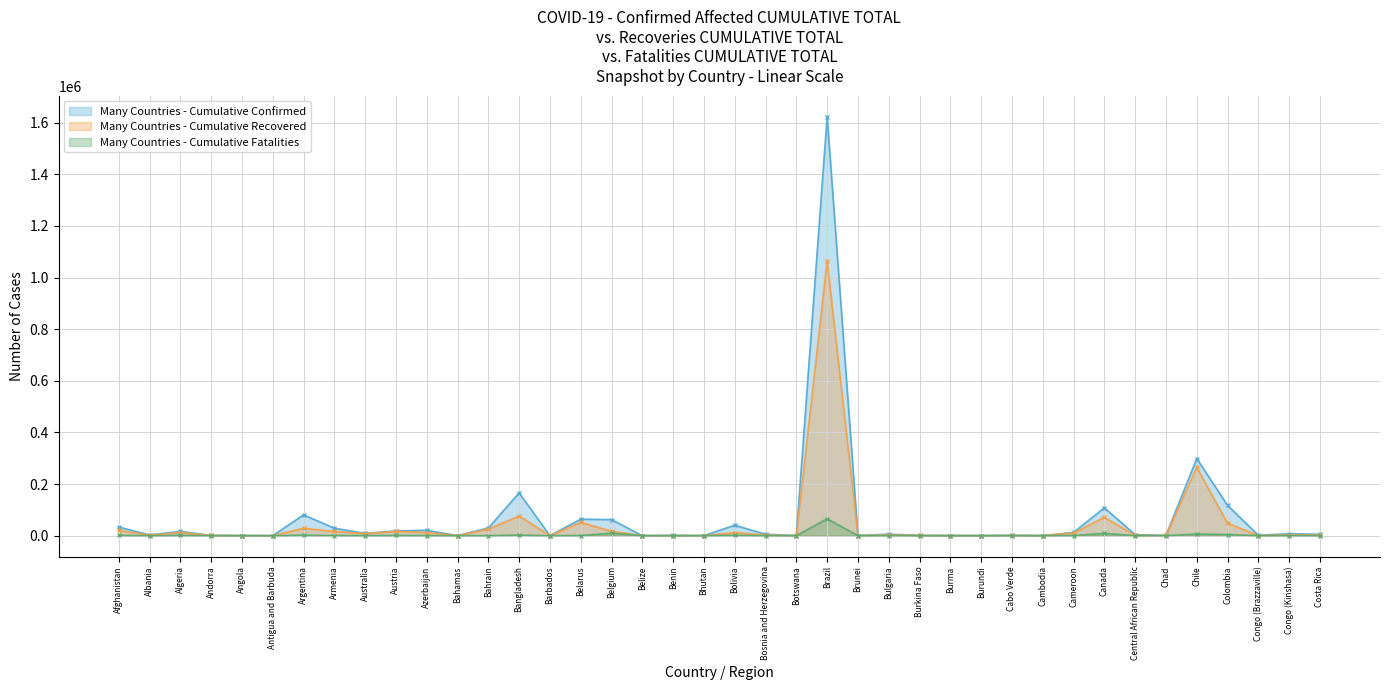

True or false: Many Countries - Cumulative Fatalities has more than 1 interior local peaks.

True